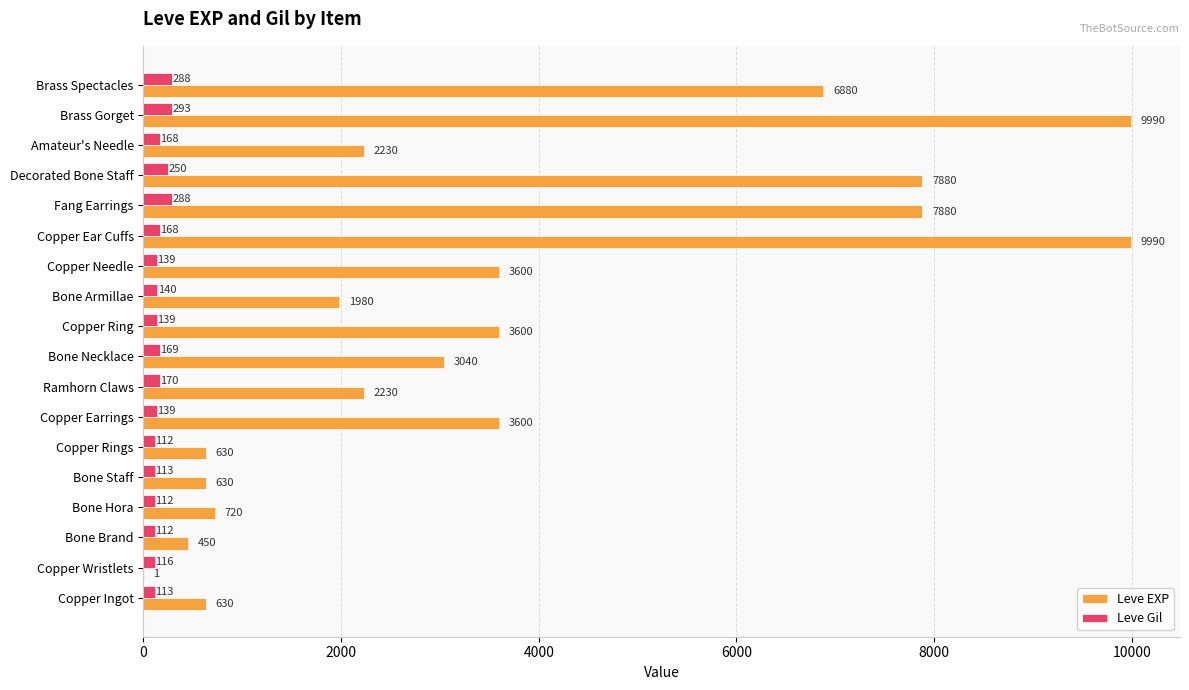

What are all the series names shown in the legend?

Leve EXP, Leve Gil